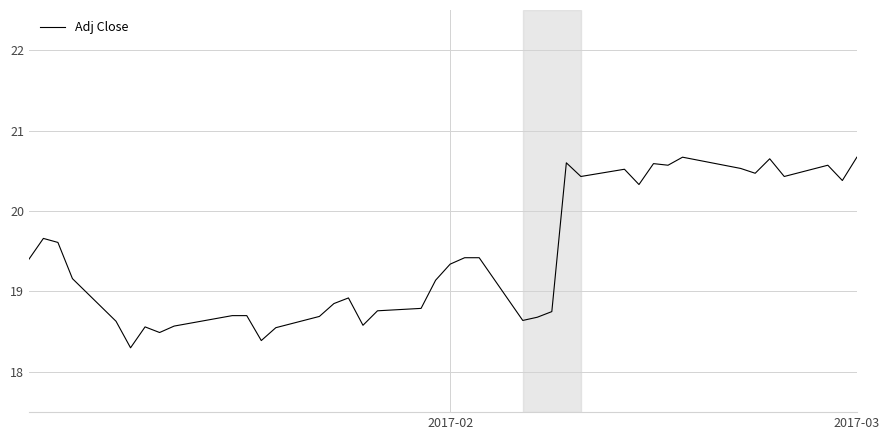

What is the difference between the maximum and minimum values?

2.4